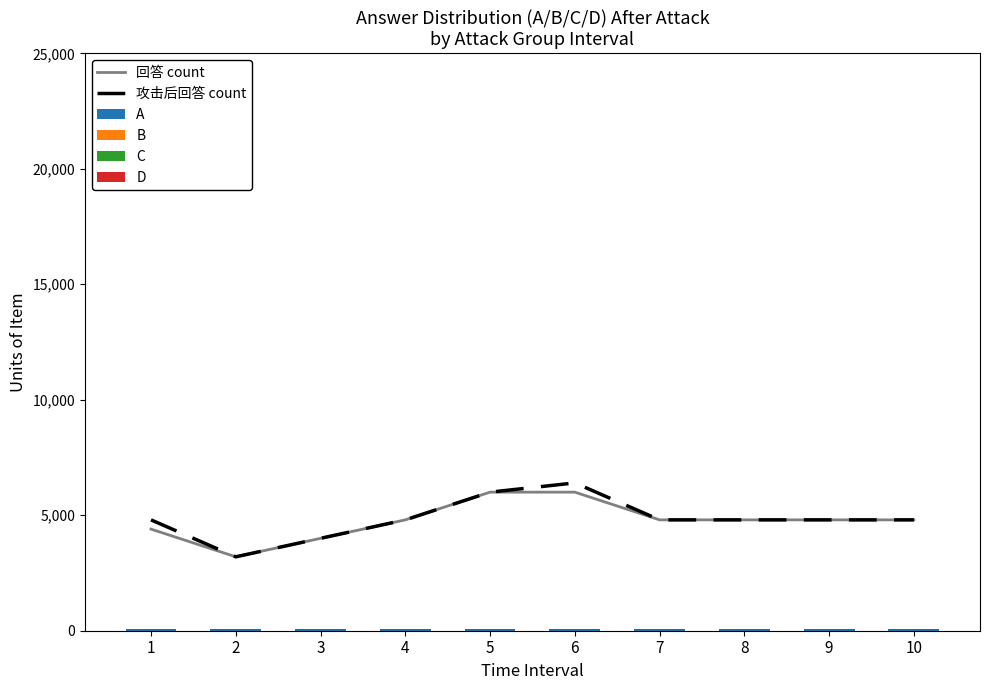

Read the 攻击后回答 count value at 8.

4800